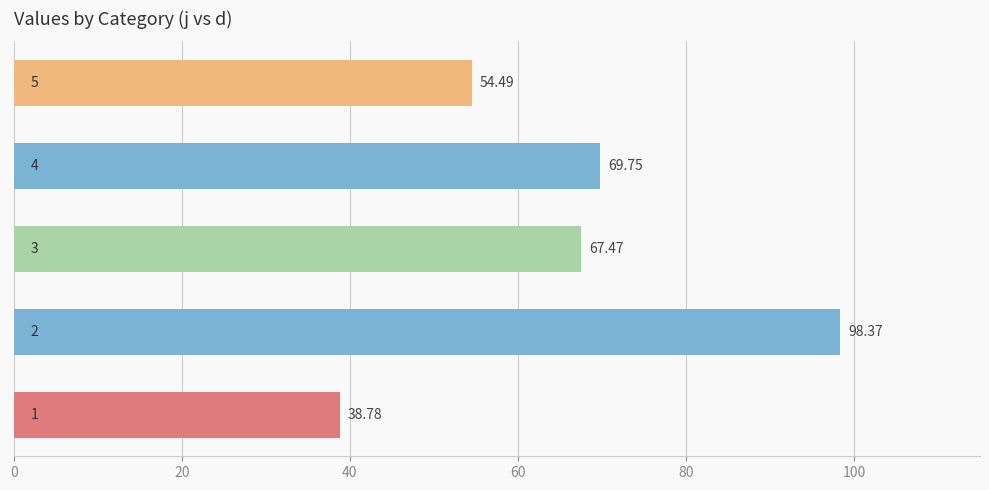

What is the smallest value displayed?

38.8